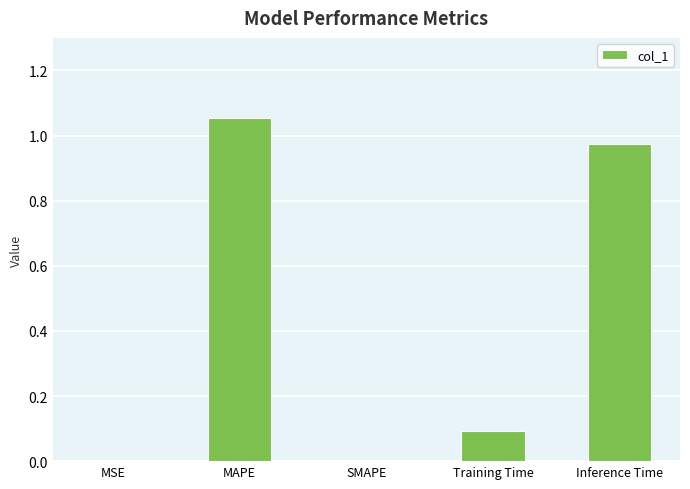

What is the sum of all values?

2.1